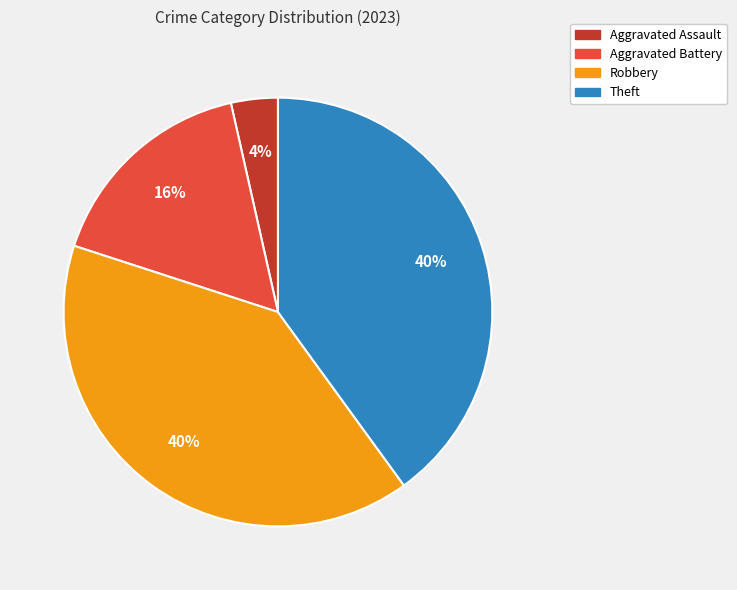

Is it true that Theft is 40% of the pie?

True